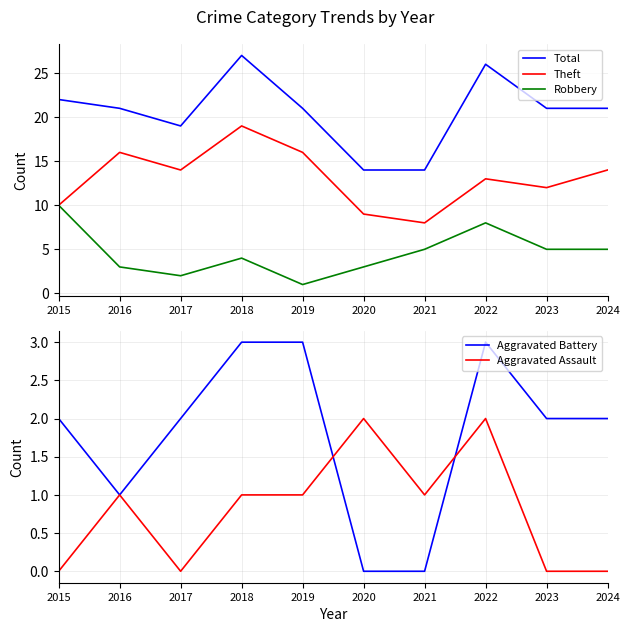

What is the difference between the highest and lowest values at 2018?

26